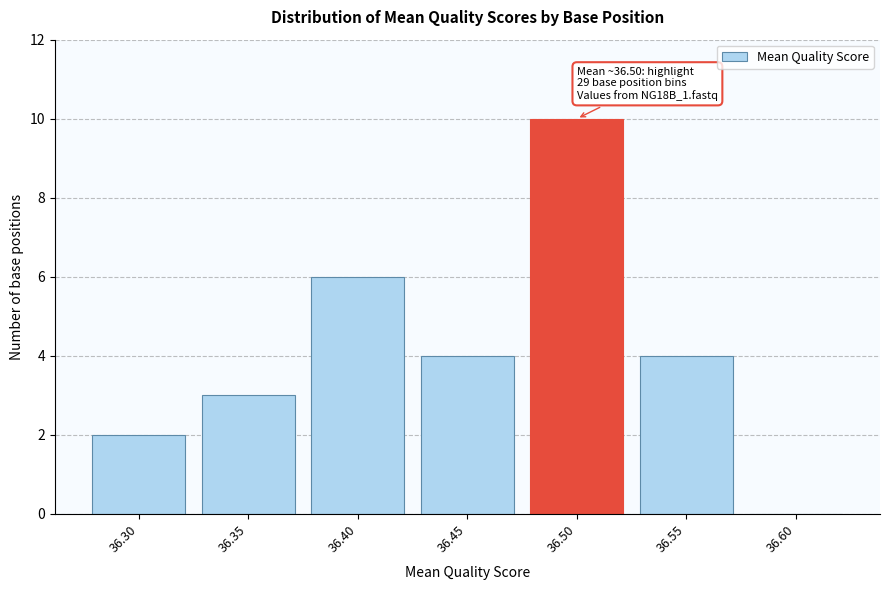

Reading right to left, list all the values displayed in this chart.

36.60=0	36.55=4	36.50=10	36.45=4	36.40=6	36.35=3	36.30=2